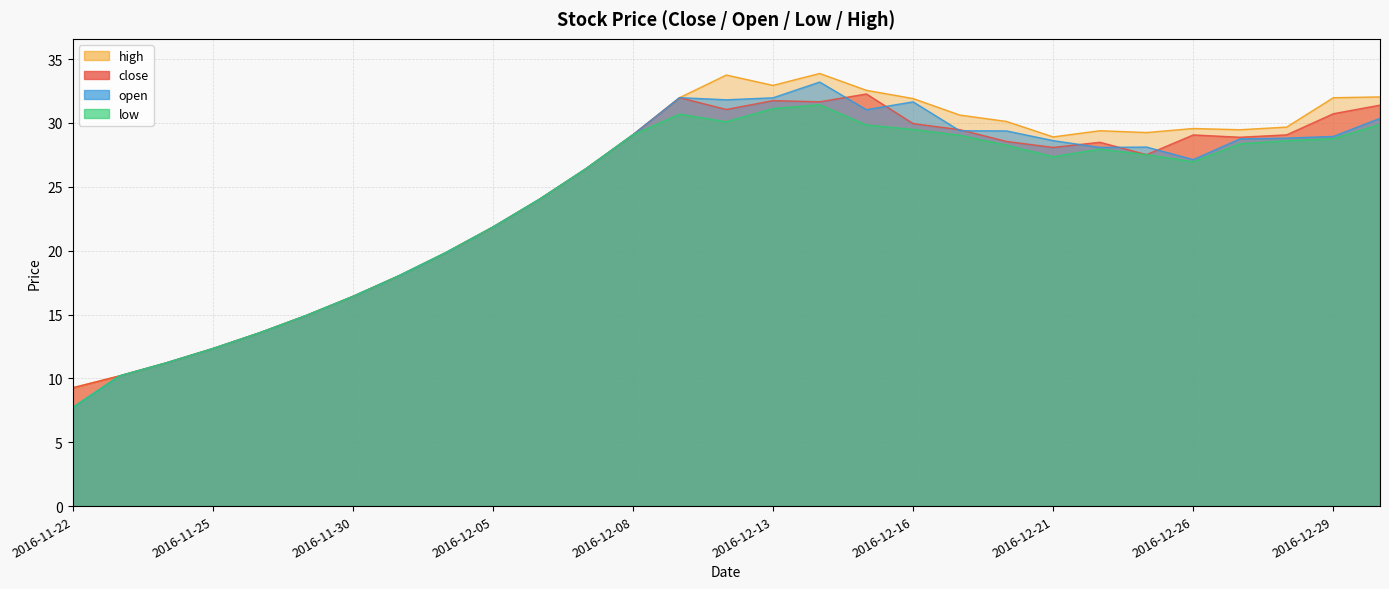

At how many categories does at least one series exceed 30?

10